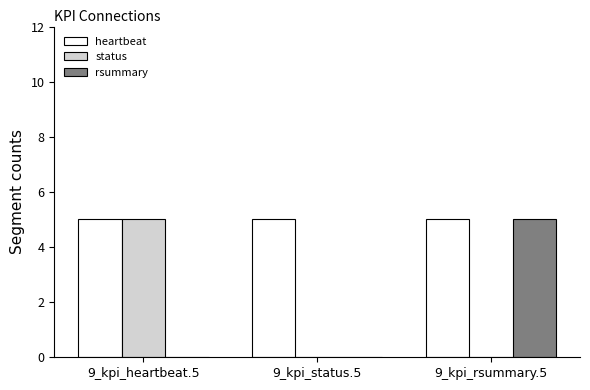

What is the maximum value for status?

5